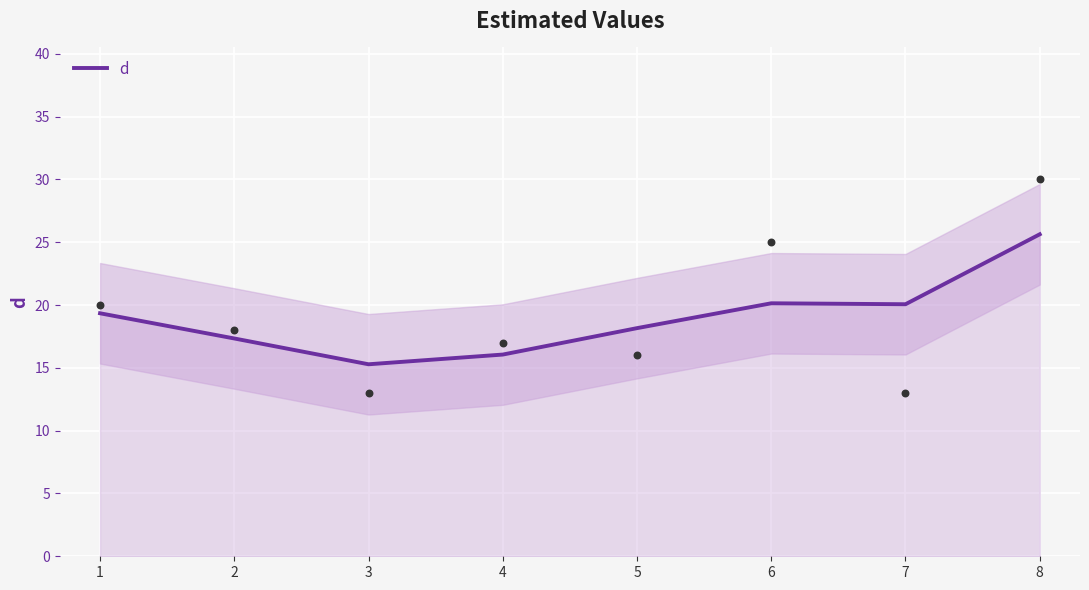

Between 4 and 6, which is larger?

6